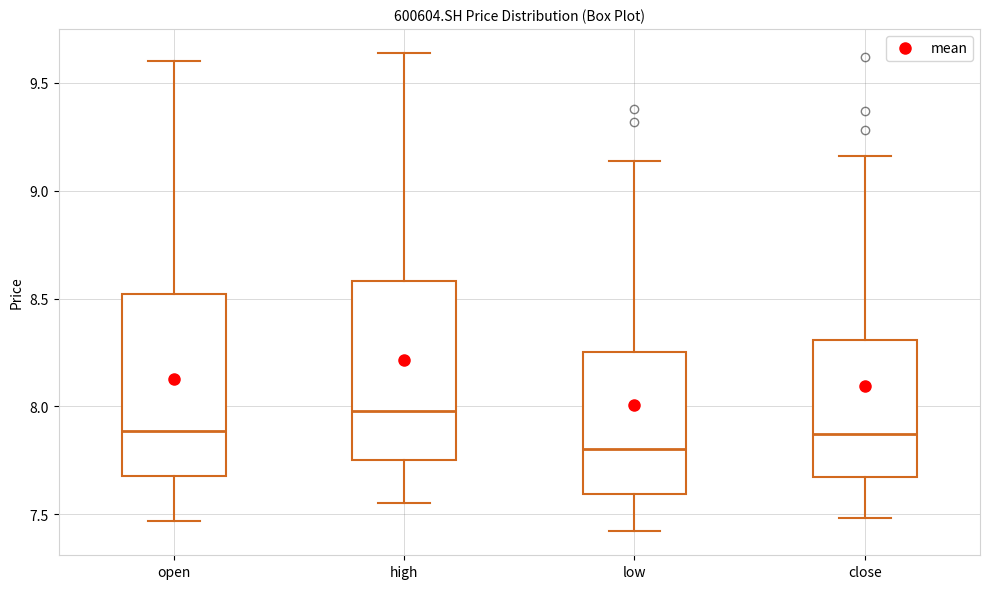

Which box has the lowest median line?

low